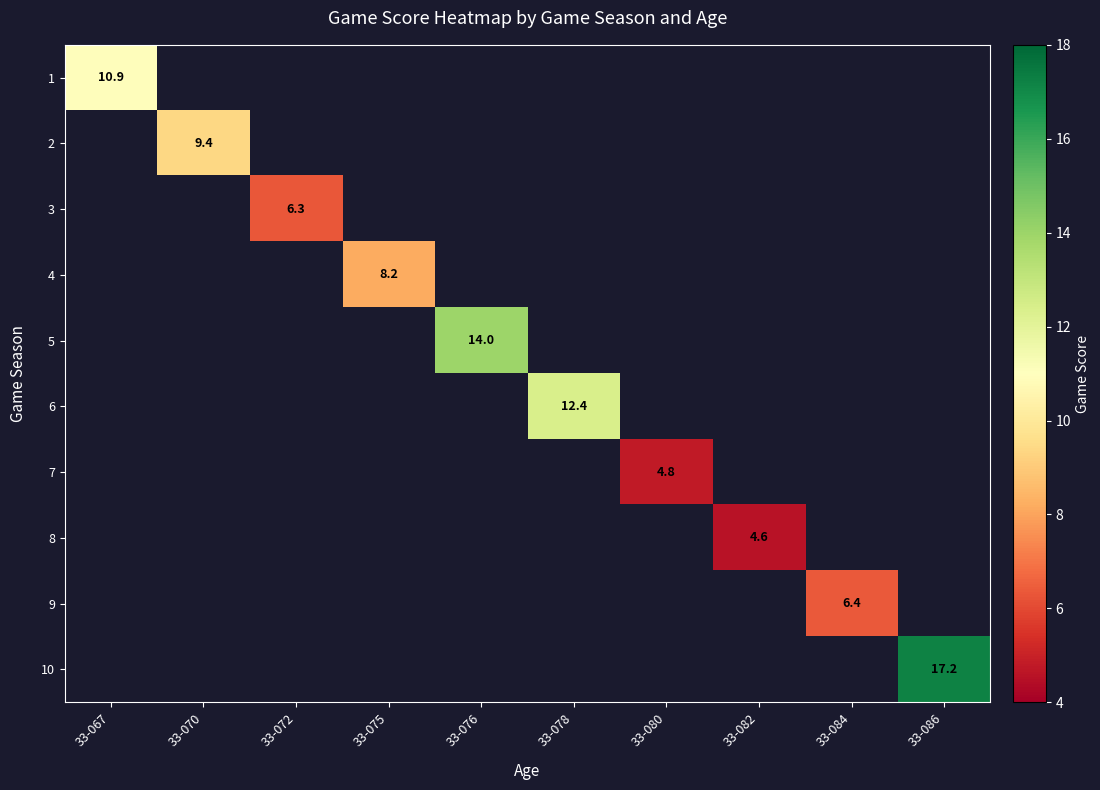

True or false: 3 has a value of 3.9 at 33-072.

False